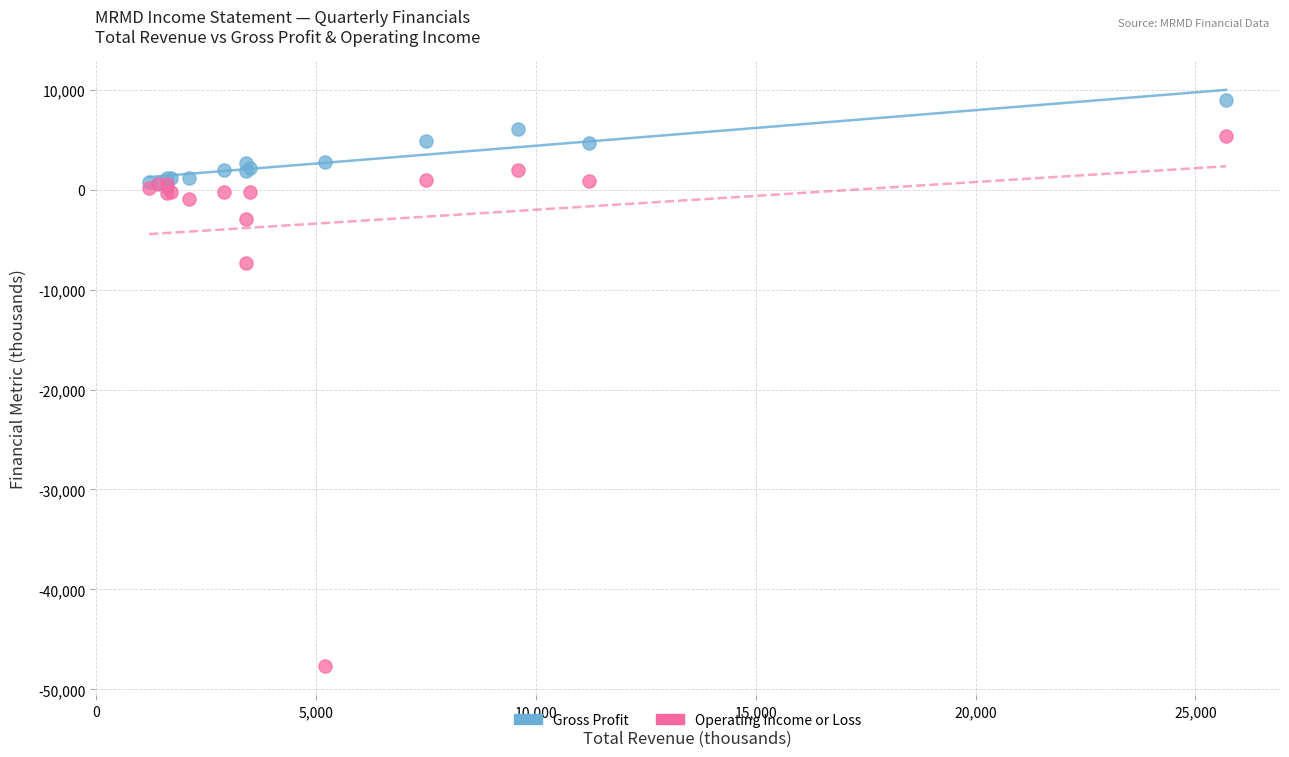

Which series has the widest spread of Y values?

Operating Income or Loss